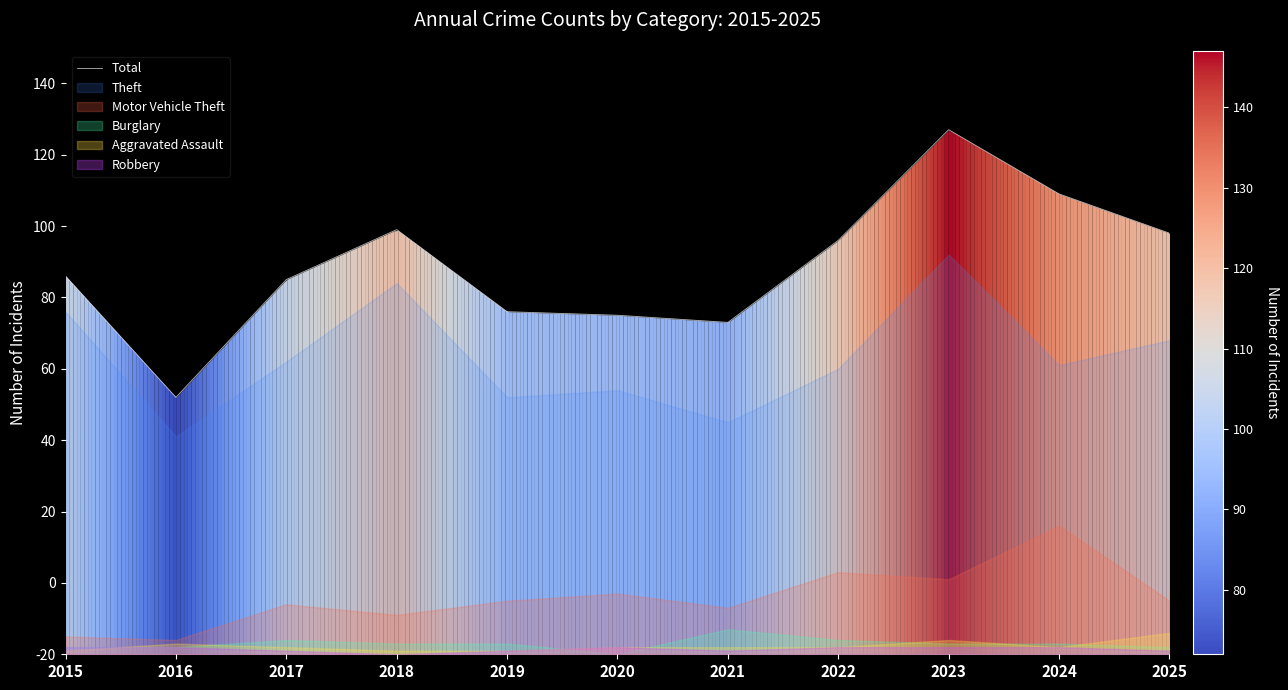

How many categories are shown in the chart?

11